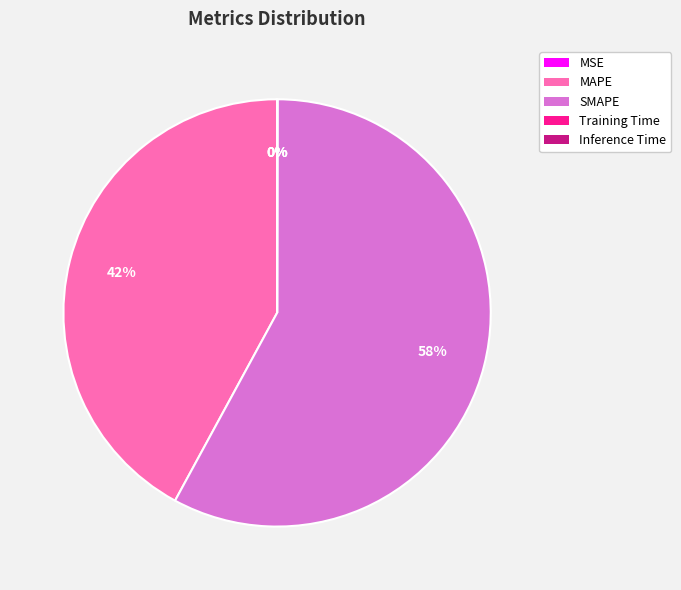

To the nearest percent, what is the average slice percentage?

20%